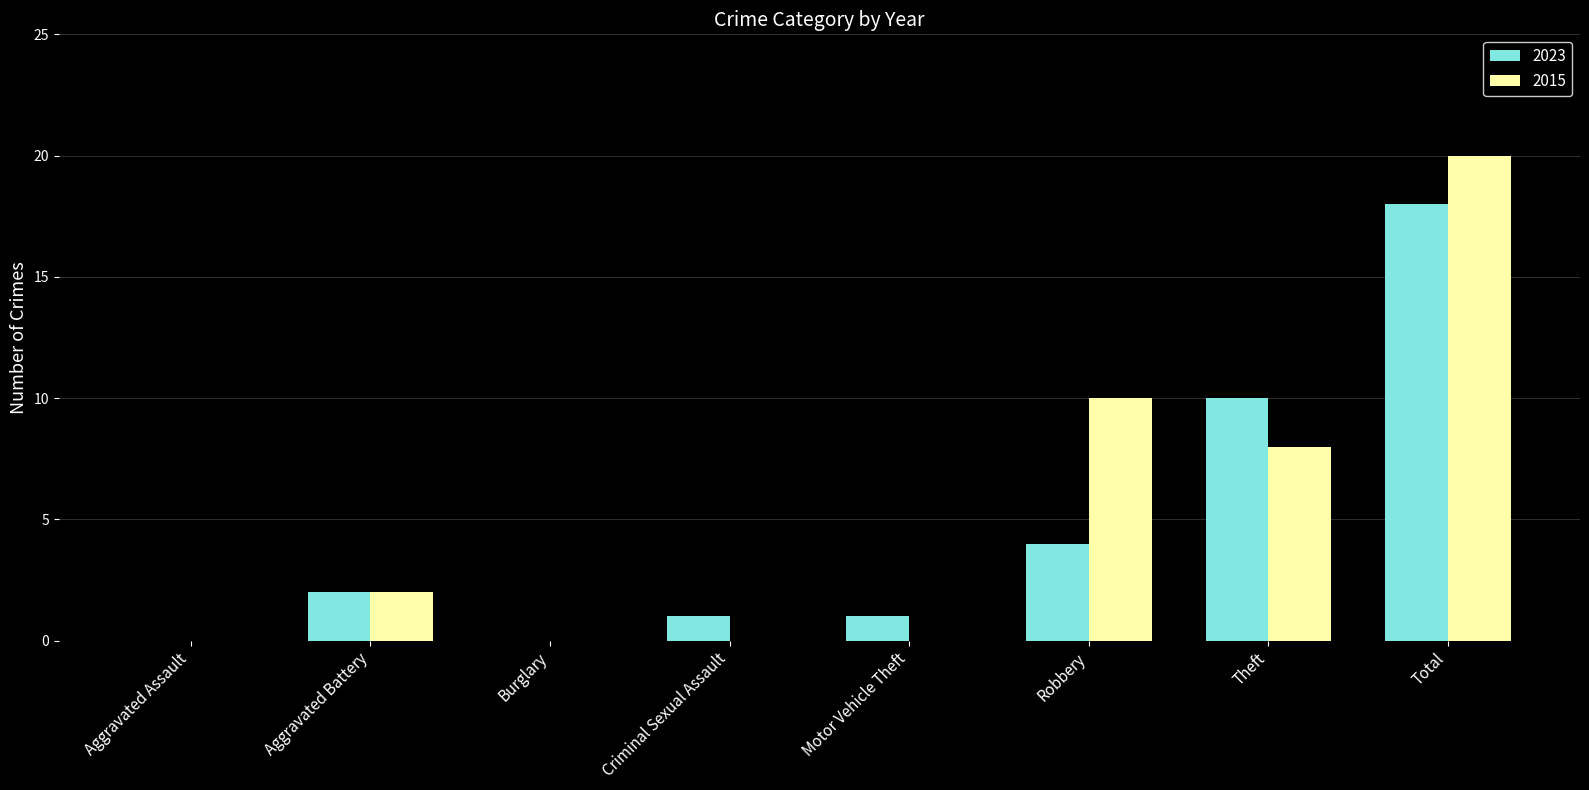

Count the number of data series in this chart.

2